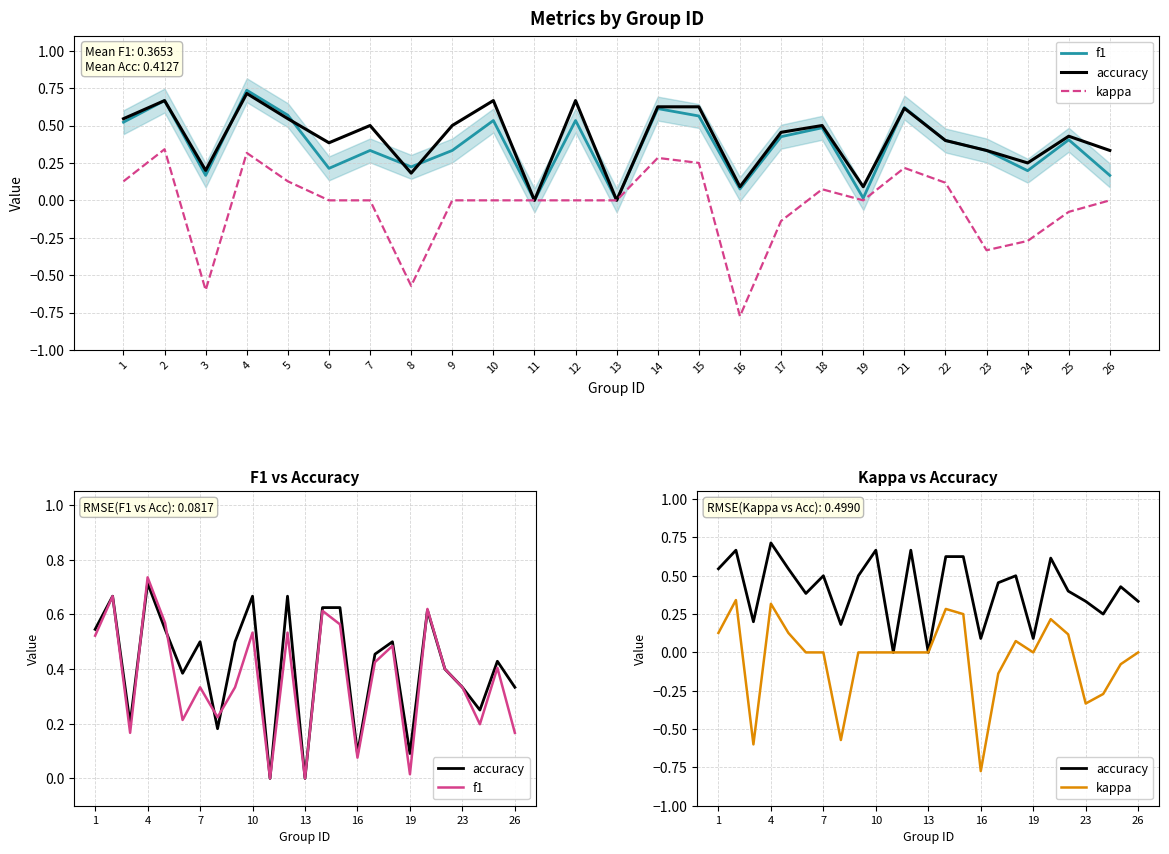

Reading left to right, list all the values displayed in this chart.

f1: 0.5	0.7	0.2	0.7	0.6	0.2	0.3	0.2	0.3	0.5	0.0	0.5	0.0	0.6	0.6	0.1	0.4	0.5	0.0	0.6	0.4	0.3	0.2	0.4	0.2
accuracy: 0.5	0.7	0.2	0.7	0.5	0.4	0.5	0.2	0.5	0.7	0.0	0.7	0.0	0.6	0.6	0.1	0.5	0.5	0.1	0.6	0.4	0.3	0.2	0.4	0.3
kappa: 0.1	0.3	-0.6	0.3	0.1	0.0	0.0	-0.6	0.0	0.0	0.0	0.0	0.0	0.3	0.2	-0.8	-0.1	0.1	0.0	0.2	0.1	-0.3	-0.3	-0.1	0.0